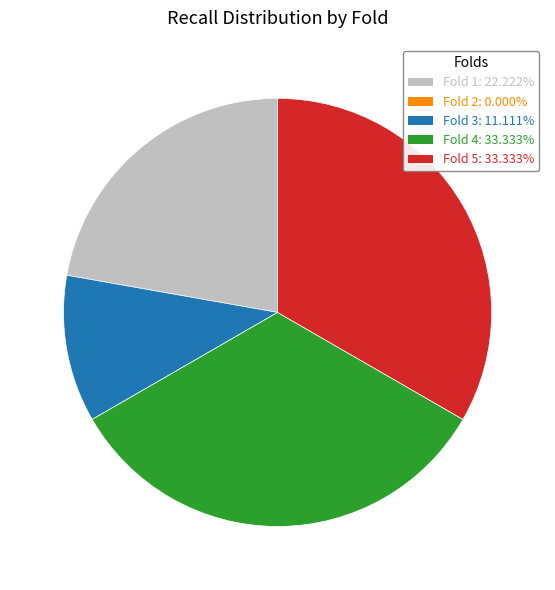

Does any single category account for the majority?

No